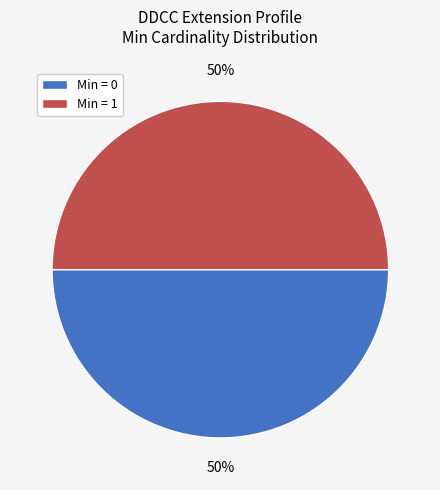

Do Min = 0 and Min = 1 together represent more than half of the pie?

Yes